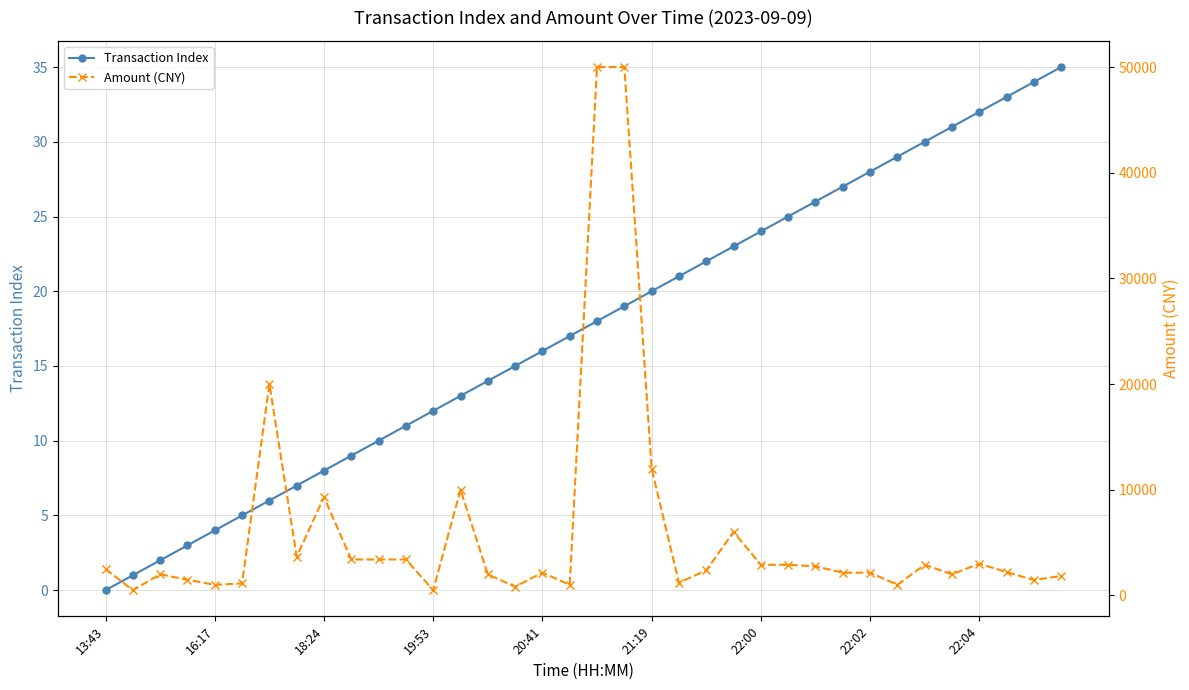

The Amount (CNY) series shows 2210.0 at 33. True or false?

True